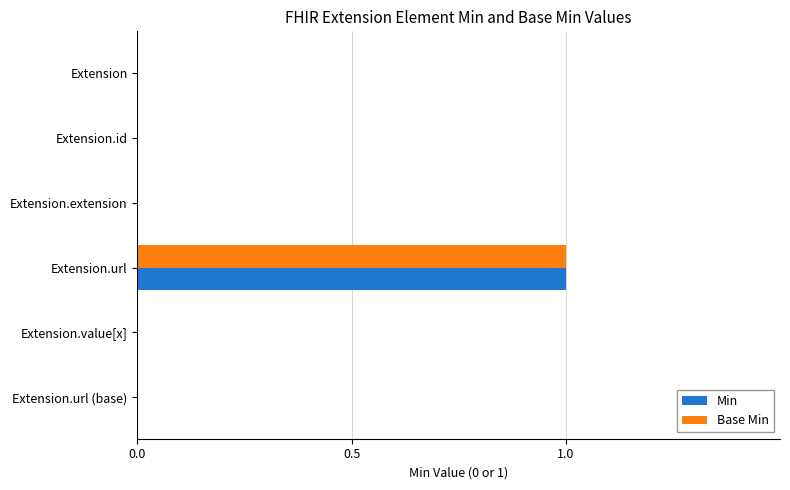

Is the value of Min at Extension.value[x] greater than the value of Base Min at Extension.url?

No